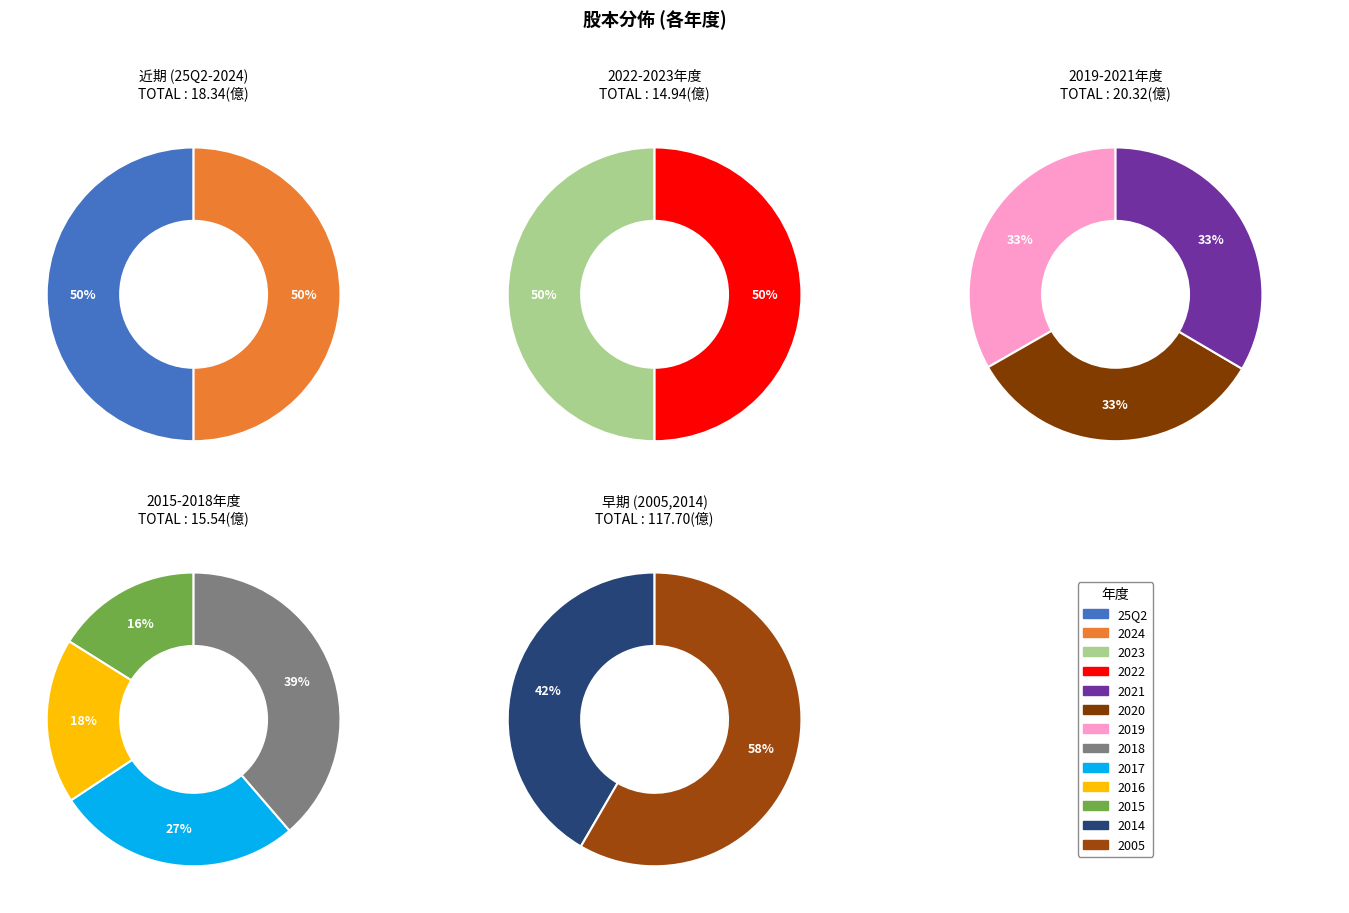

Which slice is the largest?

2005